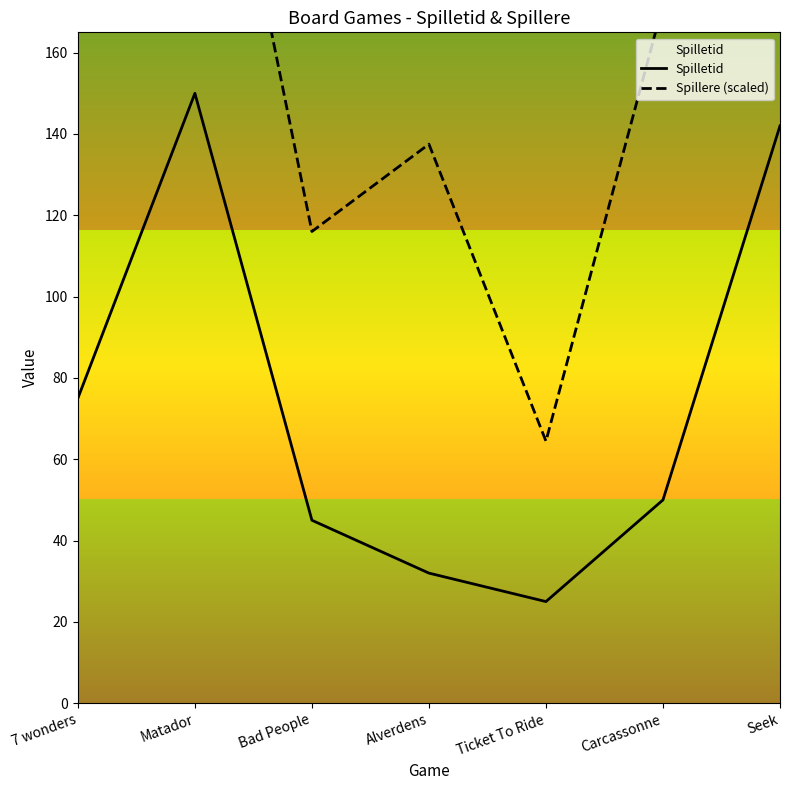

What is the minimum value for Spilletid?

25